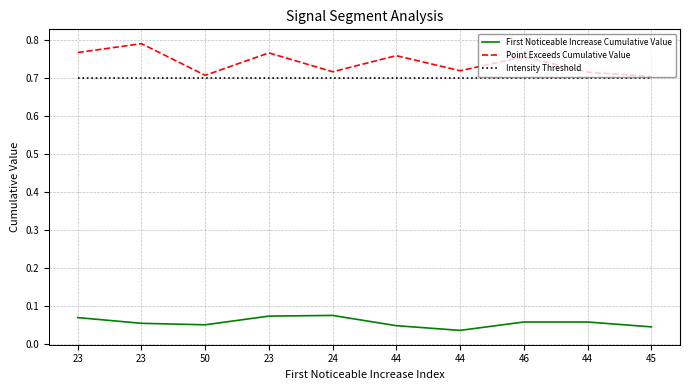

What are all the series names shown in the legend?

First Noticeable Increase Cumulative Value, Point Exceeds Cumulative Value, Intensity Threshold